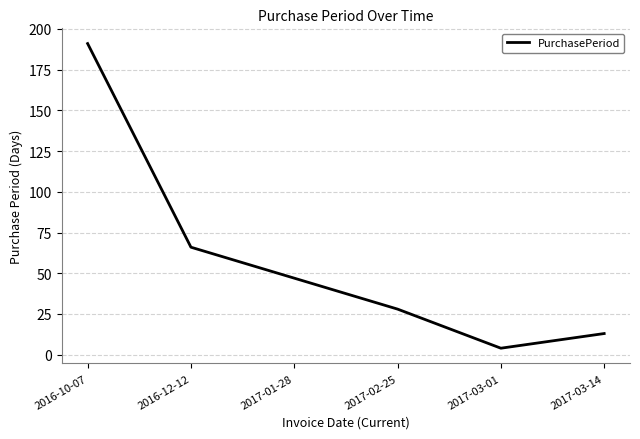

Reading left to right, what are all the values shown in this chart?

191	66	47	28	4	13